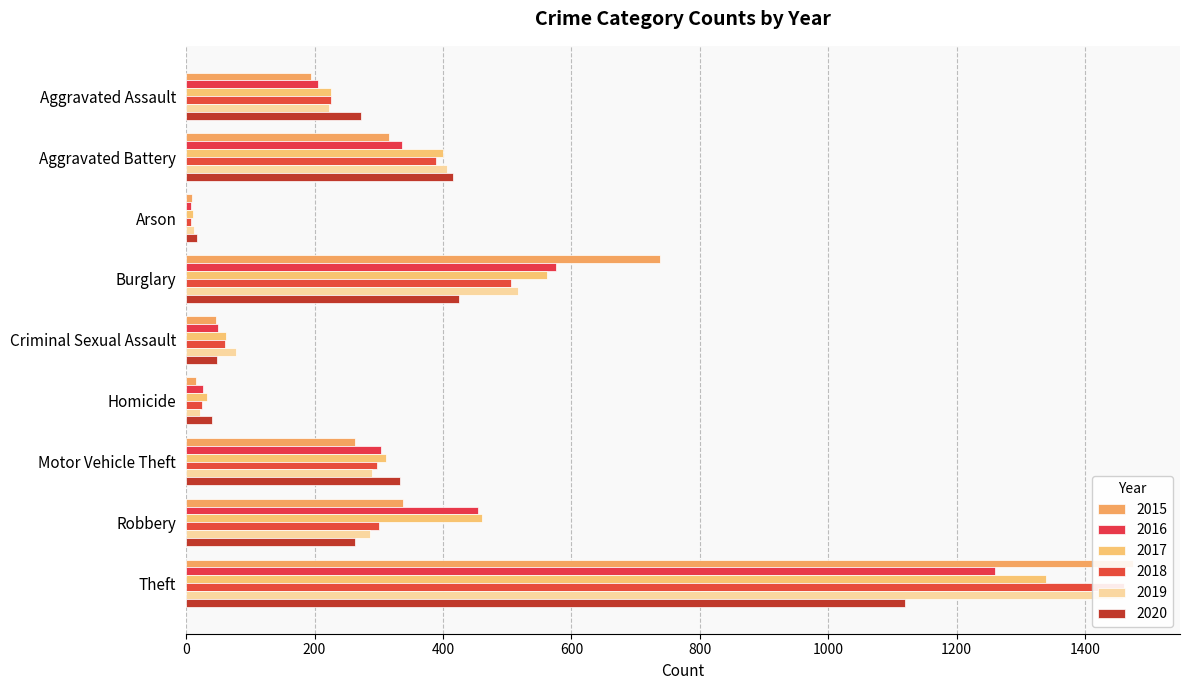

Between Aggravated Assault and Burglary, which series saw the biggest shift?

2015